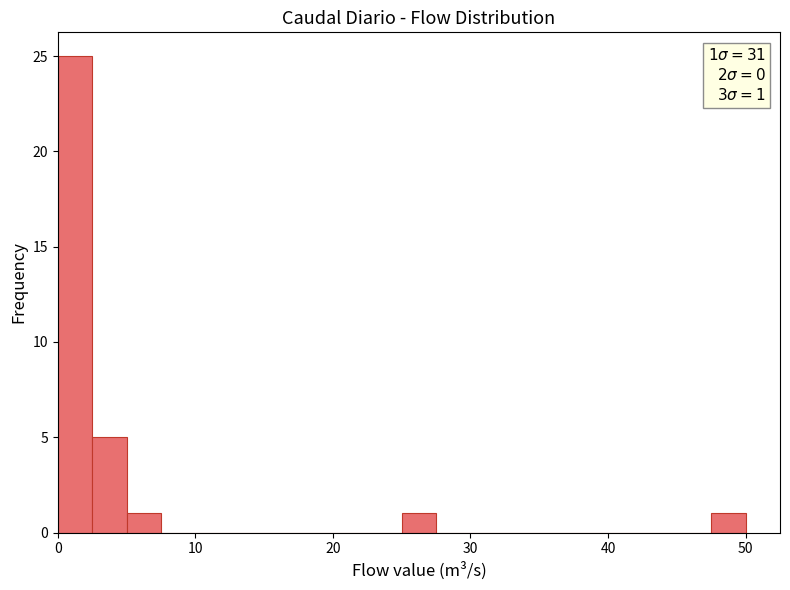

Read against the x-axis, roughly where is the centre of the tallest bar?

1